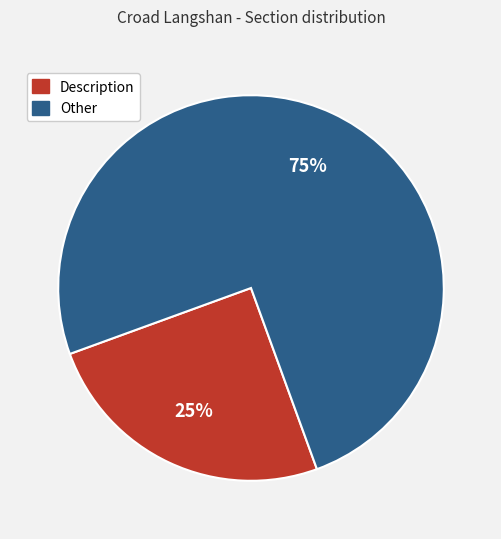

To the nearest percent, what percentage of the pie is Description?

25%